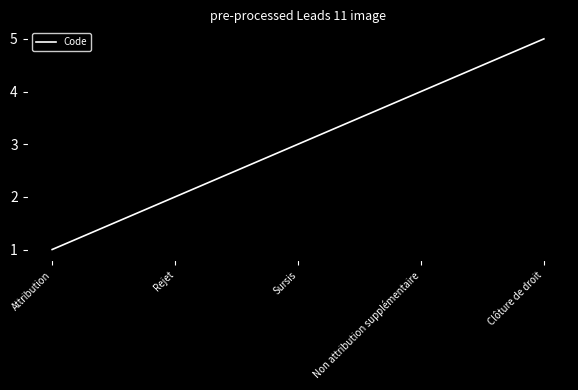

How many distinct data groups are displayed?

1